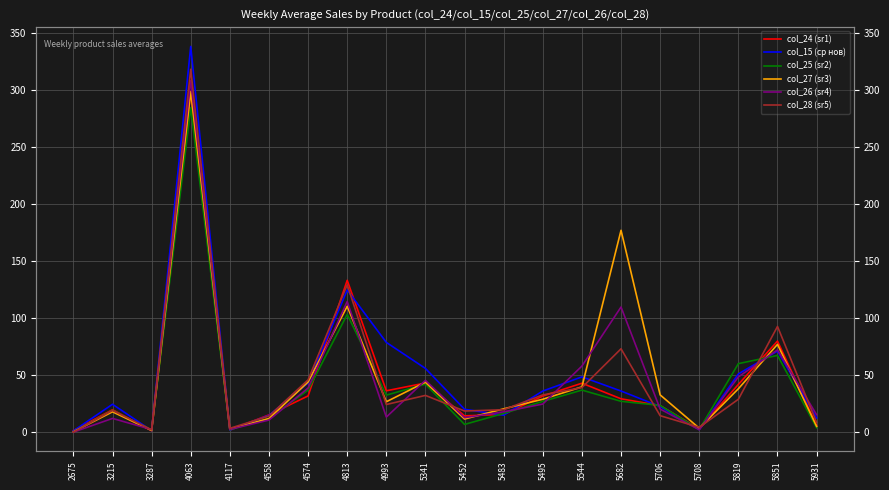

Which series has the largest total across all categories?

col_15 (ср нов)